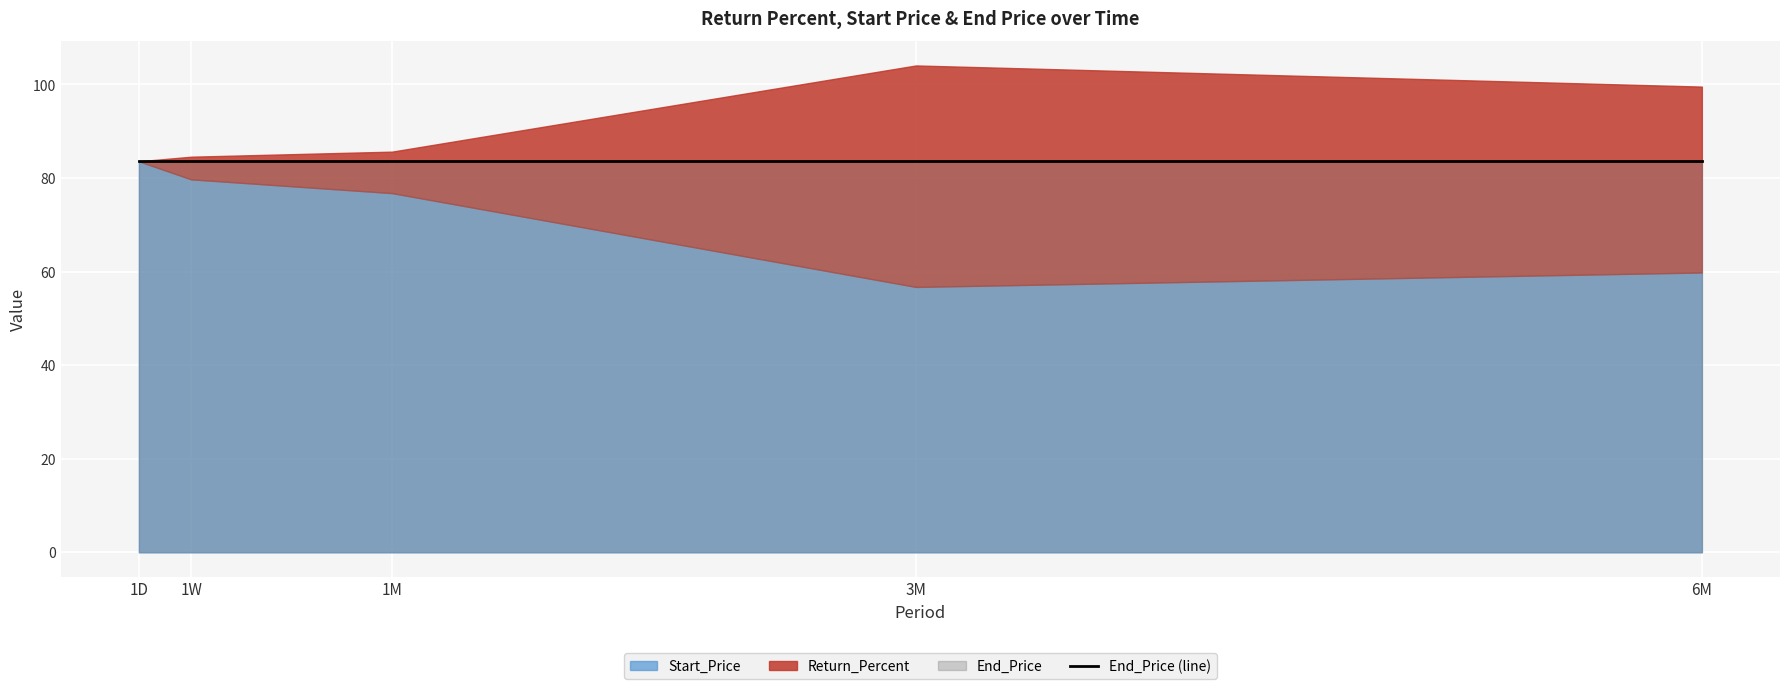

True or false: End_Price and Return_Percent cross at least once.

False